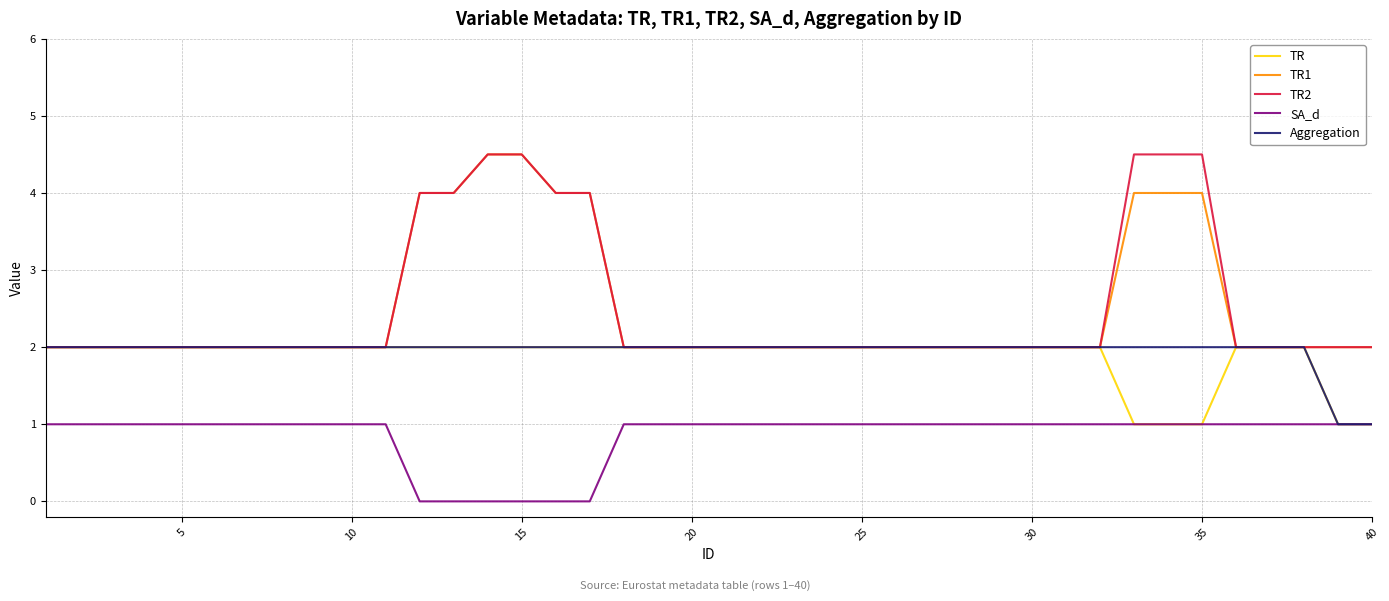

What is the maximum value shown in the chart?

4.5